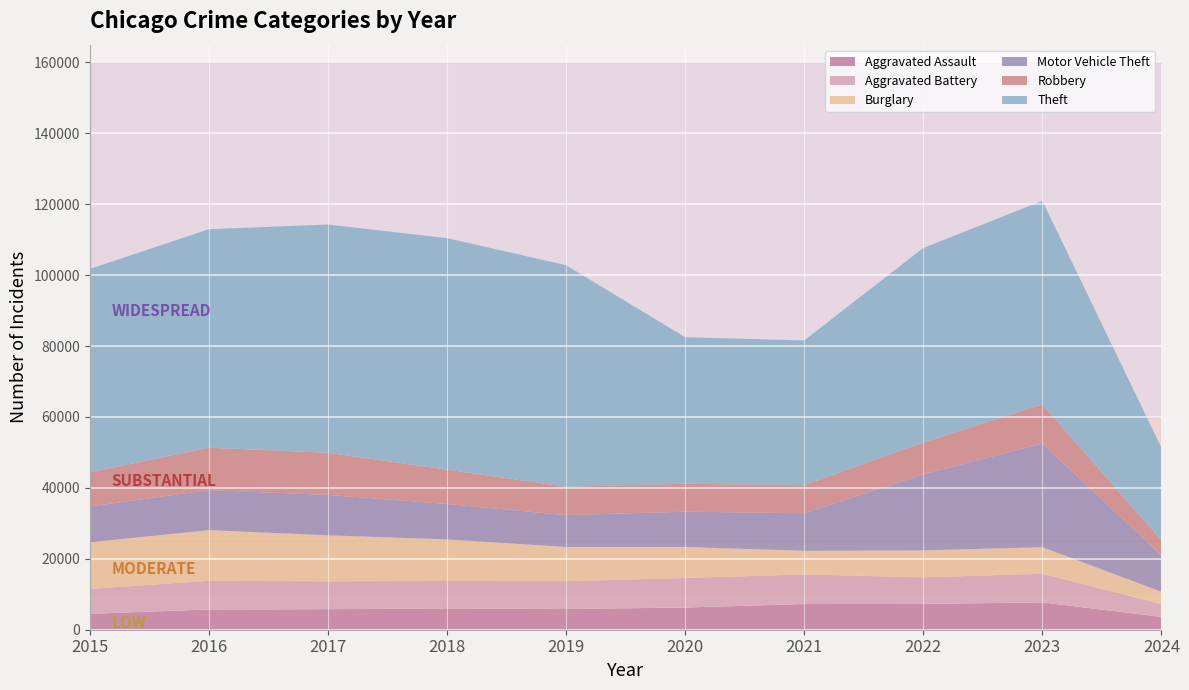

Reading left to right, what are all the values shown in this chart?

Aggravated Assault: 2015=4480	2016=5712	2017=5793	2018=6001	2019=5841	2020=6264	2021=7242	2022=7280	2023=7708	2024=3625
Aggravated Battery: 2015=7019	2016=8086	2017=7845	2018=7735	2019=7858	2020=8320	2021=8347	2022=7488	2023=8080	2024=3648
Burglary: 2015=13184	2016=14289	2017=13001	2018=11747	2019=9638	2020=8758	2021=6662	2022=7593	2023=7482	2024=3427
Motor Vehicle Theft: 2015=10068	2016=11285	2017=11380	2018=9985	2019=8977	2020=9959	2021=10603	2022=21461	2023=29242	2024=10315
Robbery: 2015=9638	2016=11960	2017=11880	2018=9681	2019=7995	2020=7855	2021=7920	2022=8962	2023=11055	2024=4216
Theft: 2015=57351	2016=61623	2017=64386	2018=65289	2019=62495	2020=41335	2021=40810	2022=54877	2023=57396	2024=26113